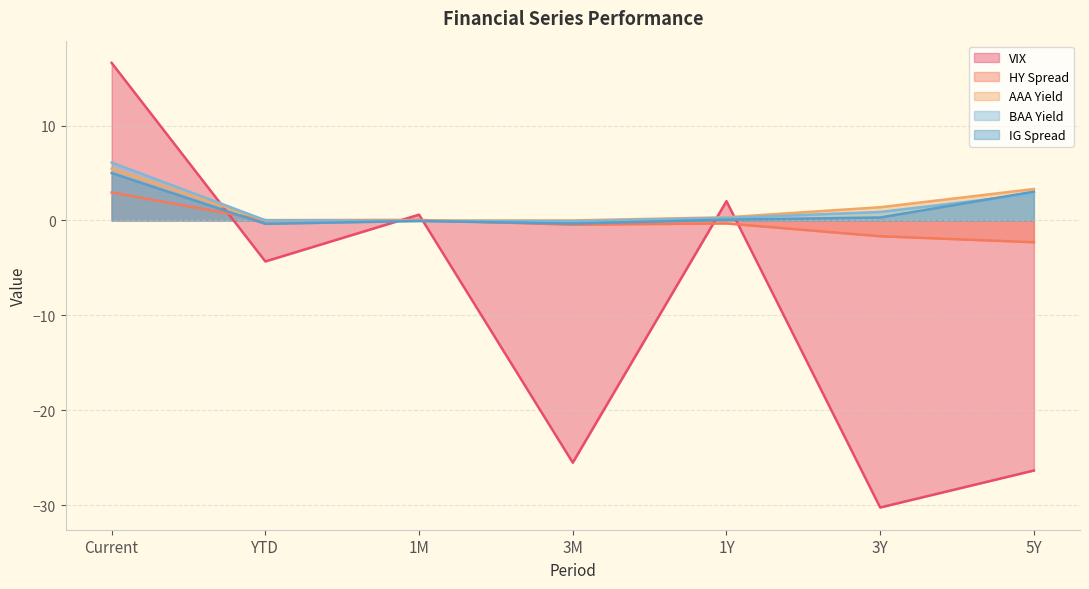

What are all the series names shown in the legend?

VIX, HY Spread, AAA Yield, BAA Yield, IG Spread